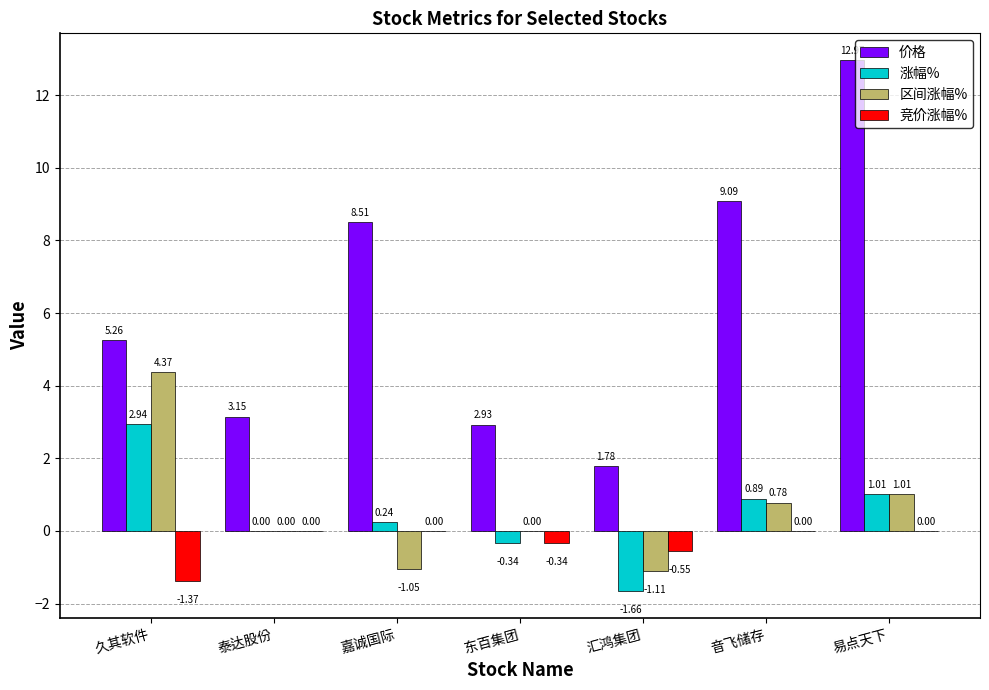

At which category is the sum across all series the highest?

易点天下